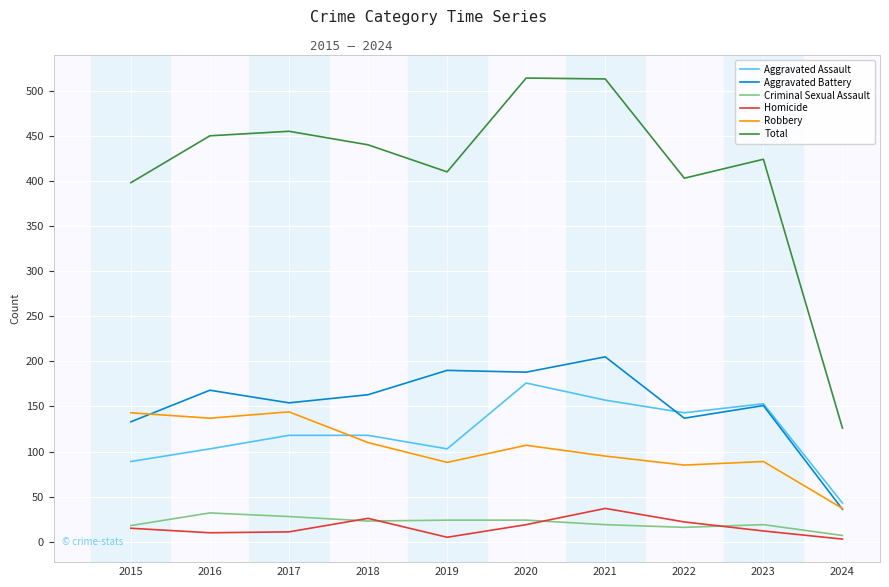

The value of Aggravated Battery at 2016 is 277. True or false?

False